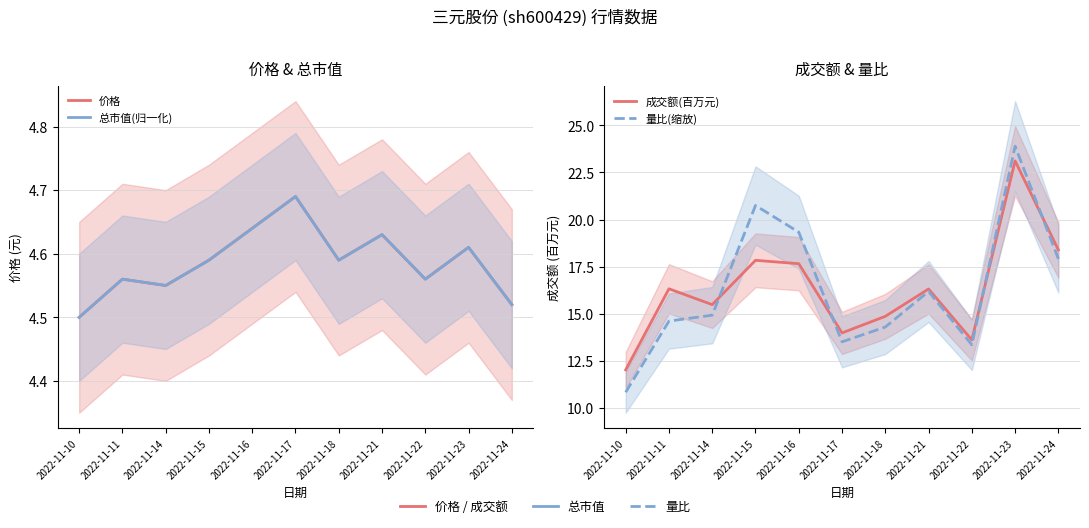

Where do 价格 and 总市值(归一化) first cross each other?

2022-11-14 and 2022-11-15